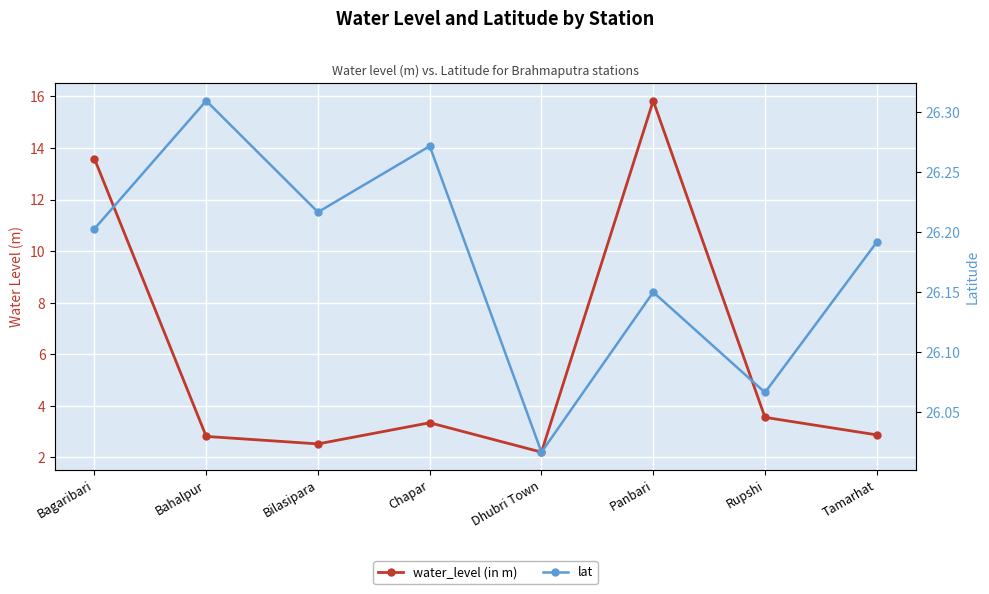

Reading left to right, what are all the values shown in this chart?

water_level (in m): Bagaribari=13.6	Bahalpur=2.8	Bilasipara=2.5	Chapar=3.3	Dhubri Town=2.2	Panbari=15.8	Rupshi=3.5	Tamarhat=2.9
lat: Bagaribari=26.2	Bahalpur=26.3	Bilasipara=26.2	Chapar=26.3	Dhubri Town=26.0	Panbari=26.1	Rupshi=26.1	Tamarhat=26.2